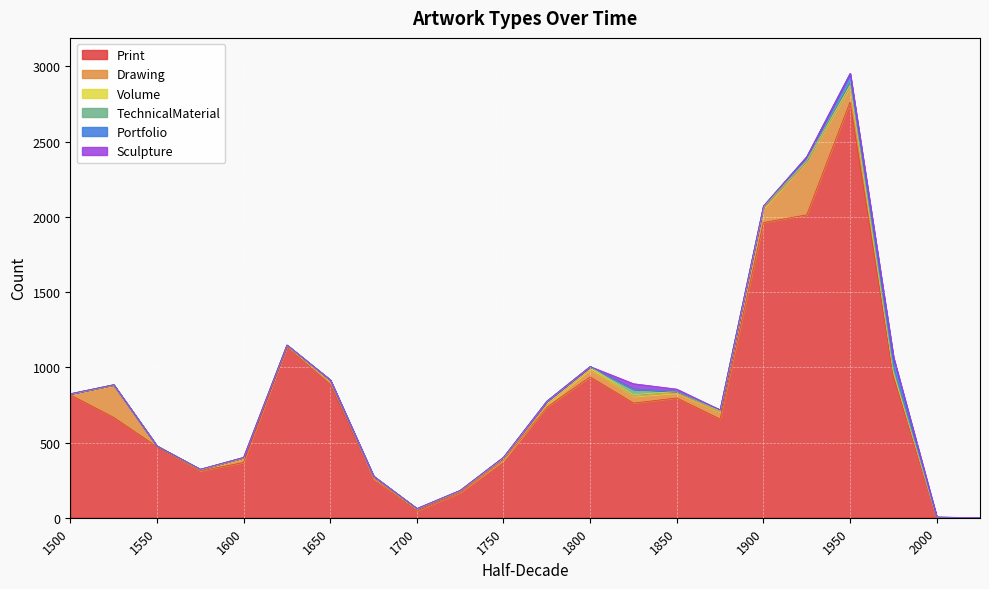

How many interior local valleys does the Volume series have?

5